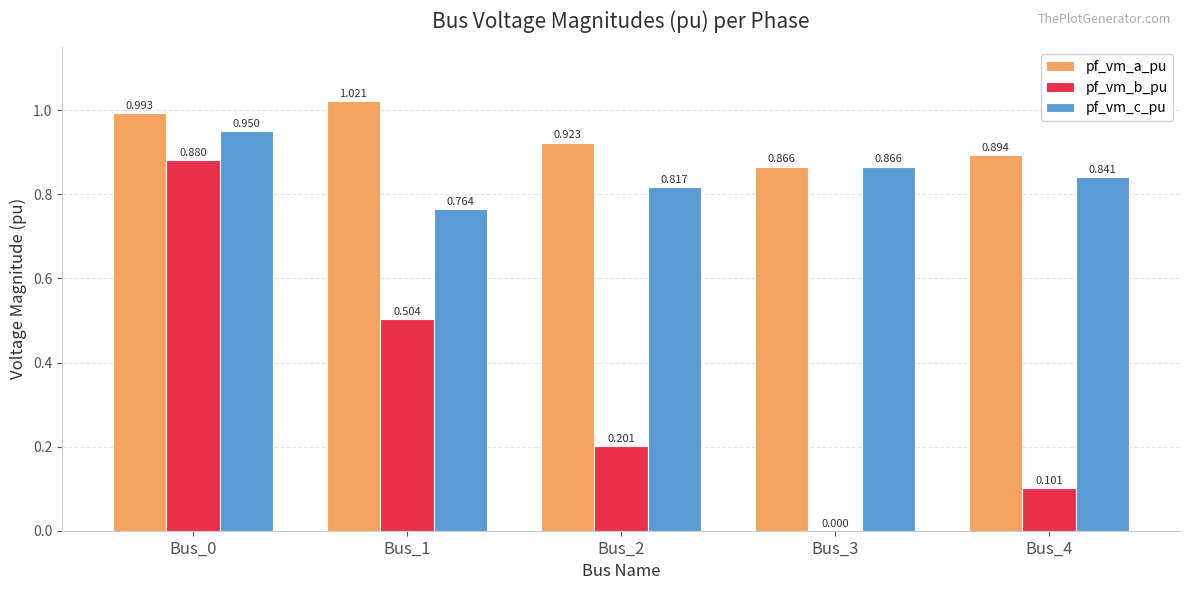

At which label is pf_vm_c_pu closest to 0?

Bus_1